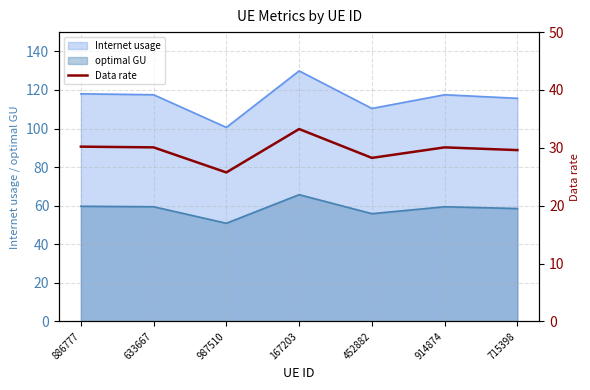

Reading left to right, transcribe all the data shown in this chart.

886777=30.2	633667=30.1	987510=25.7	167203=33.2	452882=28.3	914874=30.1	715398=29.6